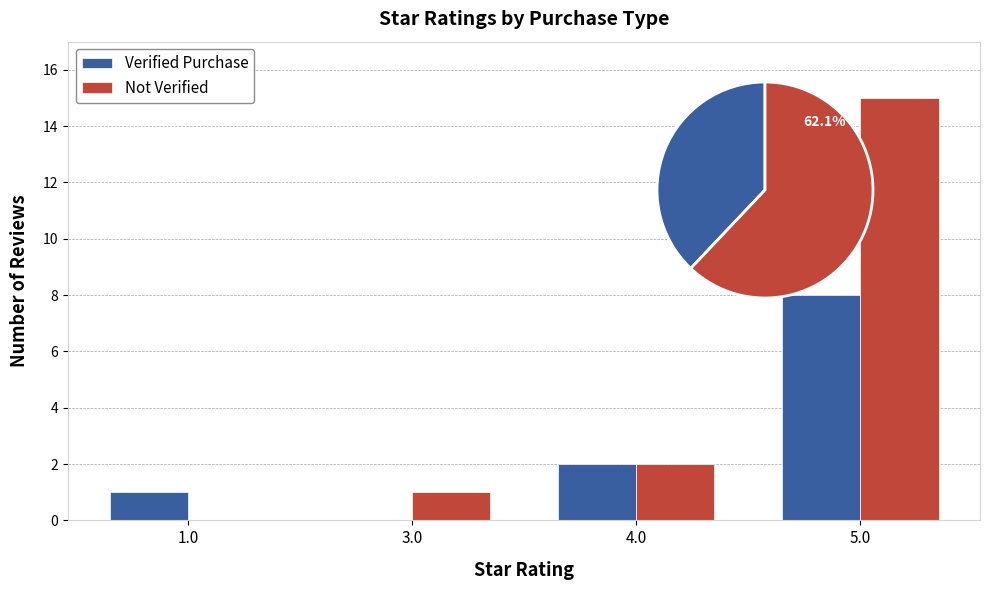

At which category does the chart reach its peak across all series?

5.0